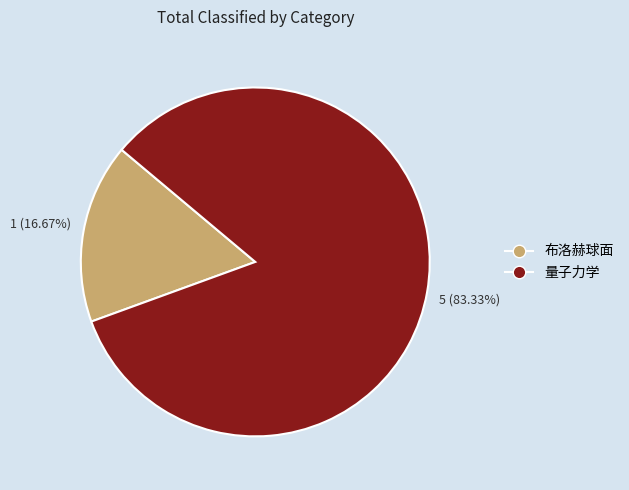

To the nearest percent, what is the difference between the largest and smallest slice percentages?

67%